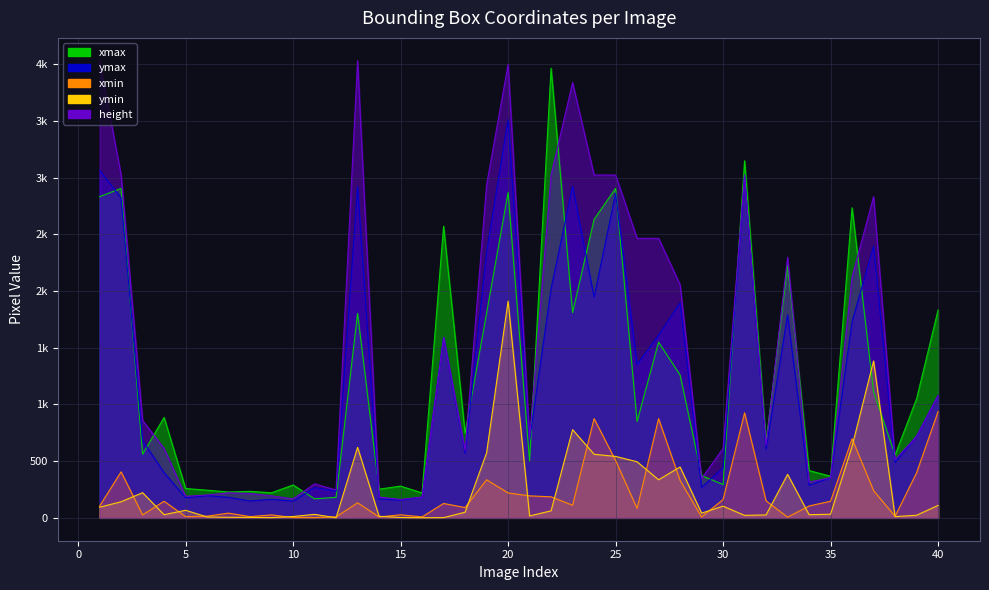

True or false: height and xmin cross at least once.

False